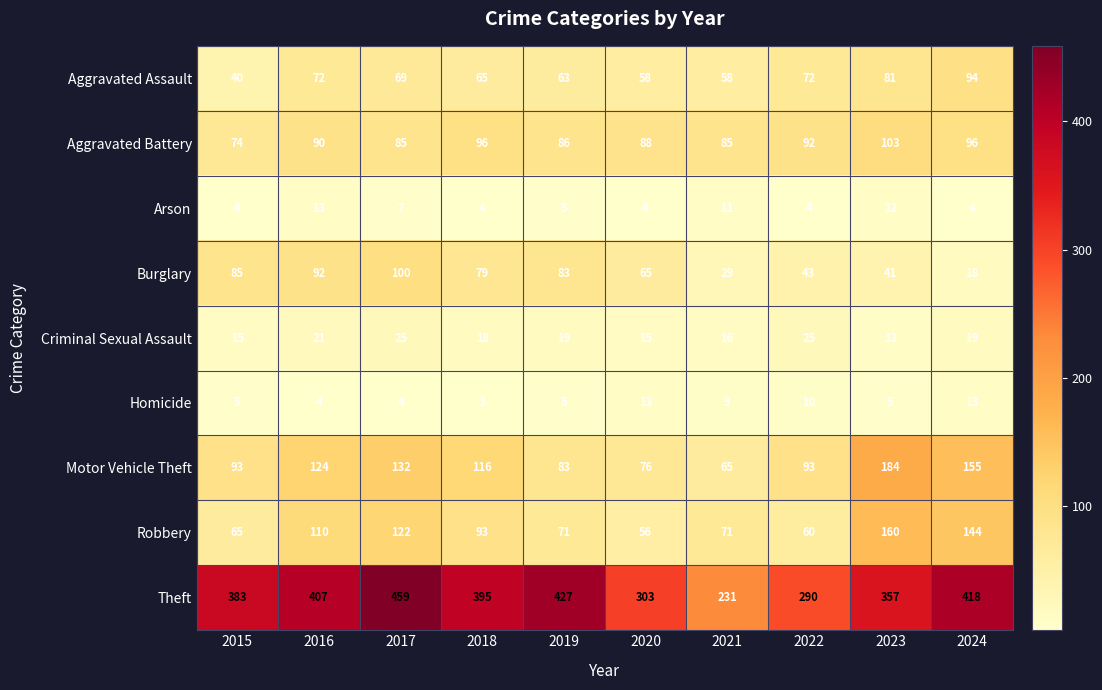

At which category is the sum across all series the highest?

2017